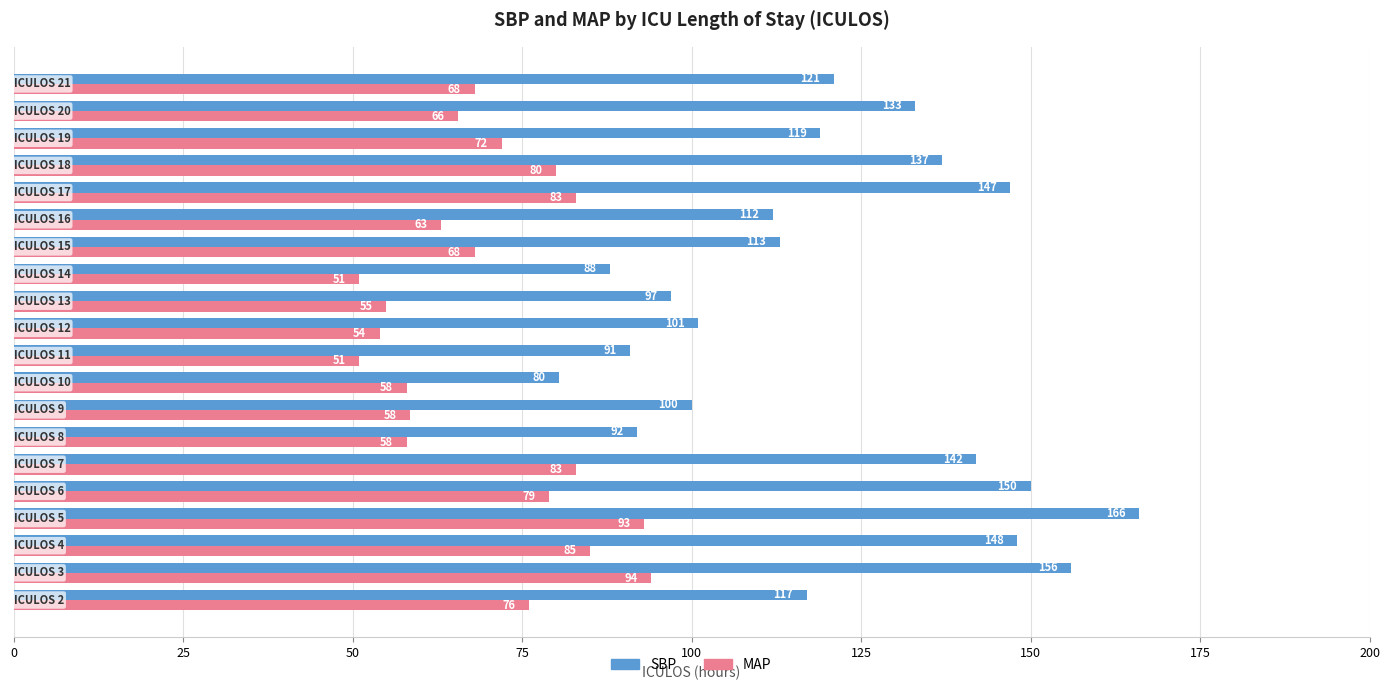

Which series has the largest range (max minus min)?

SBP